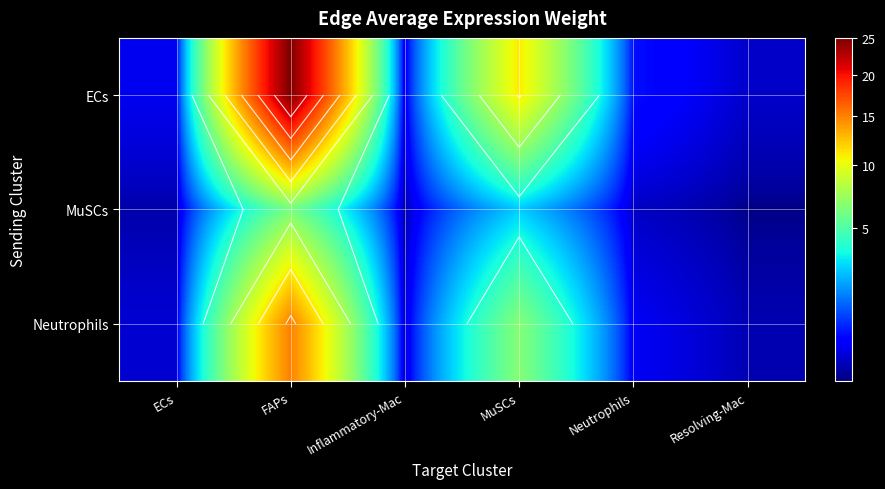

What is the difference between the highest and lowest values at ECs?

0.2